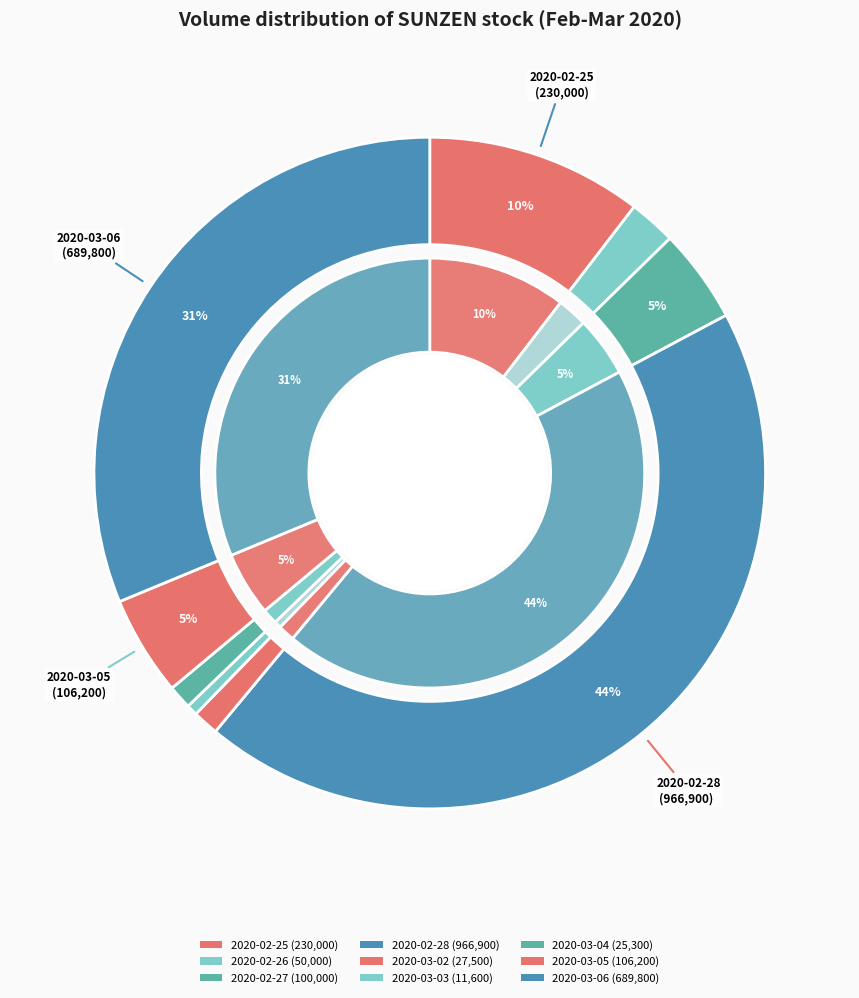

What percentage is the 2020-02-26 slice, to the nearest percent?

2%